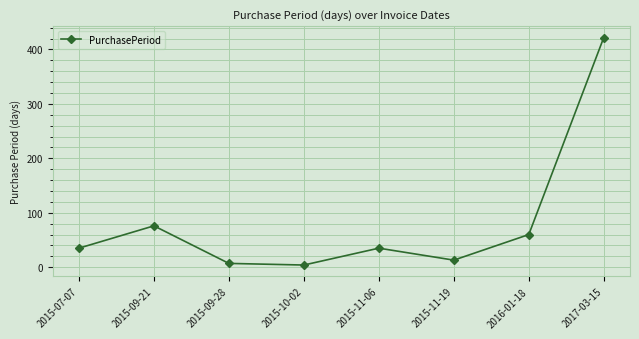

Reading right to left, list all the values displayed in this chart.

422	60	13	35	4	7	76	35